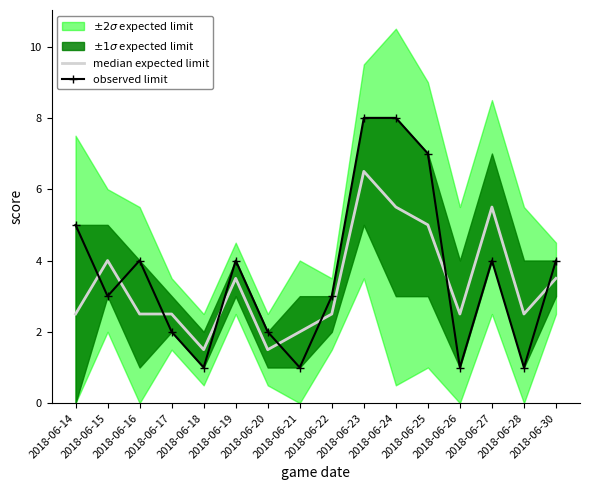

What is the total value across all series at 2018-06-26?

3.5